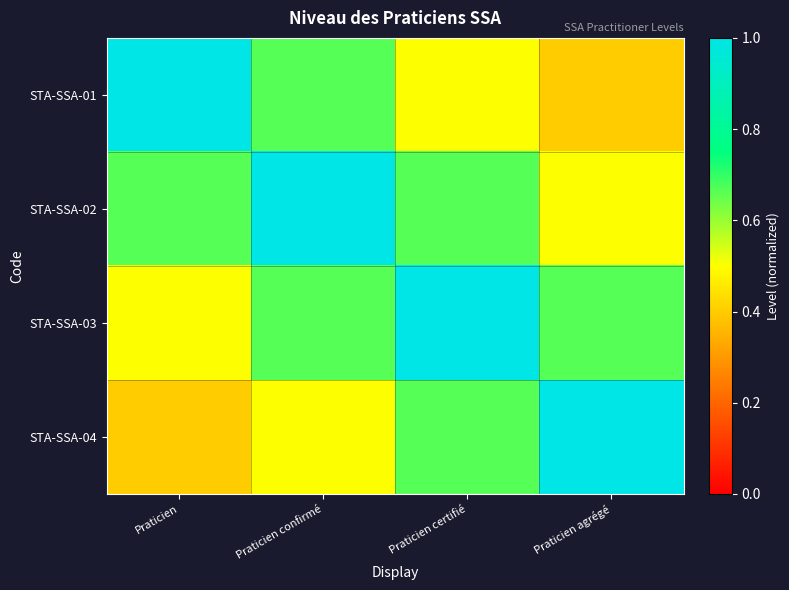

Which label corresponds to the largest value in the chart?

Praticien